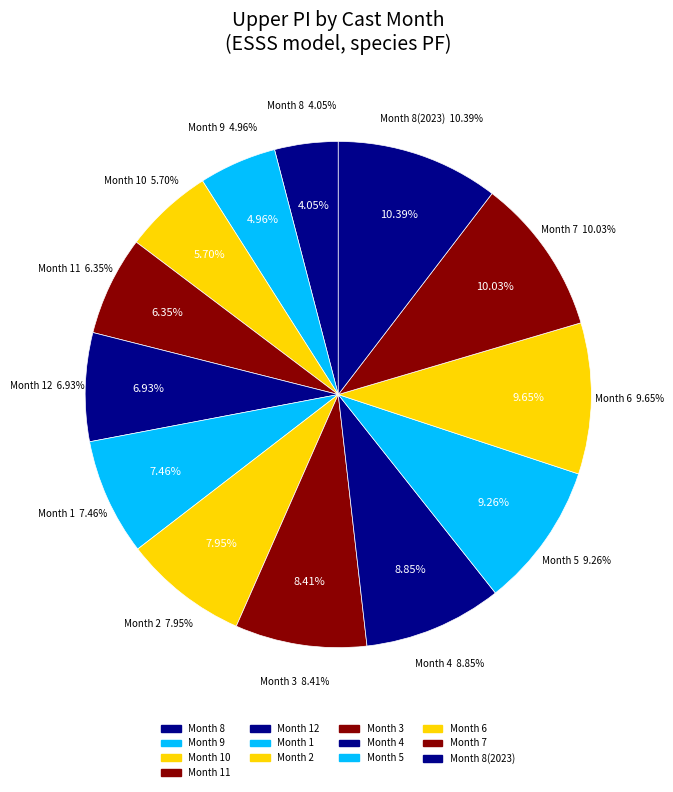

To the nearest percent, what is the average slice percentage?

8%